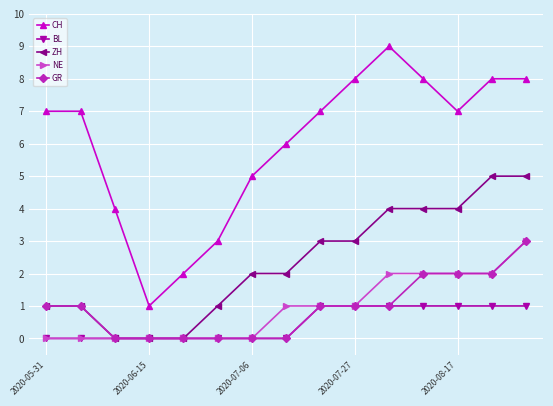

True or false: NE and CH cross at least once.

False